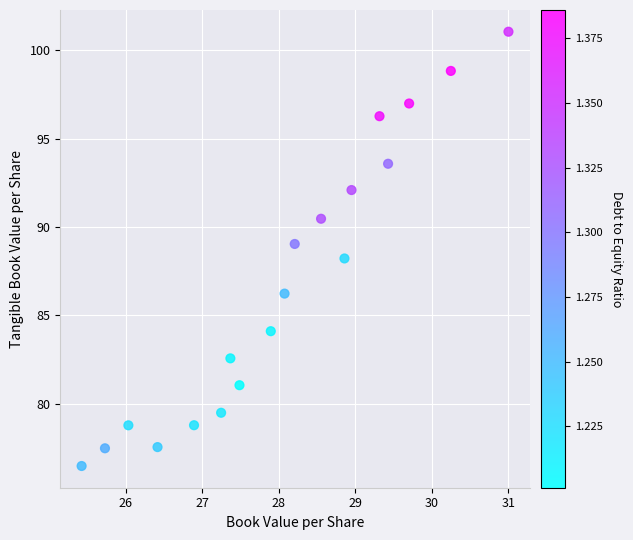

What is the range of Y values (max minus min)?

24.6